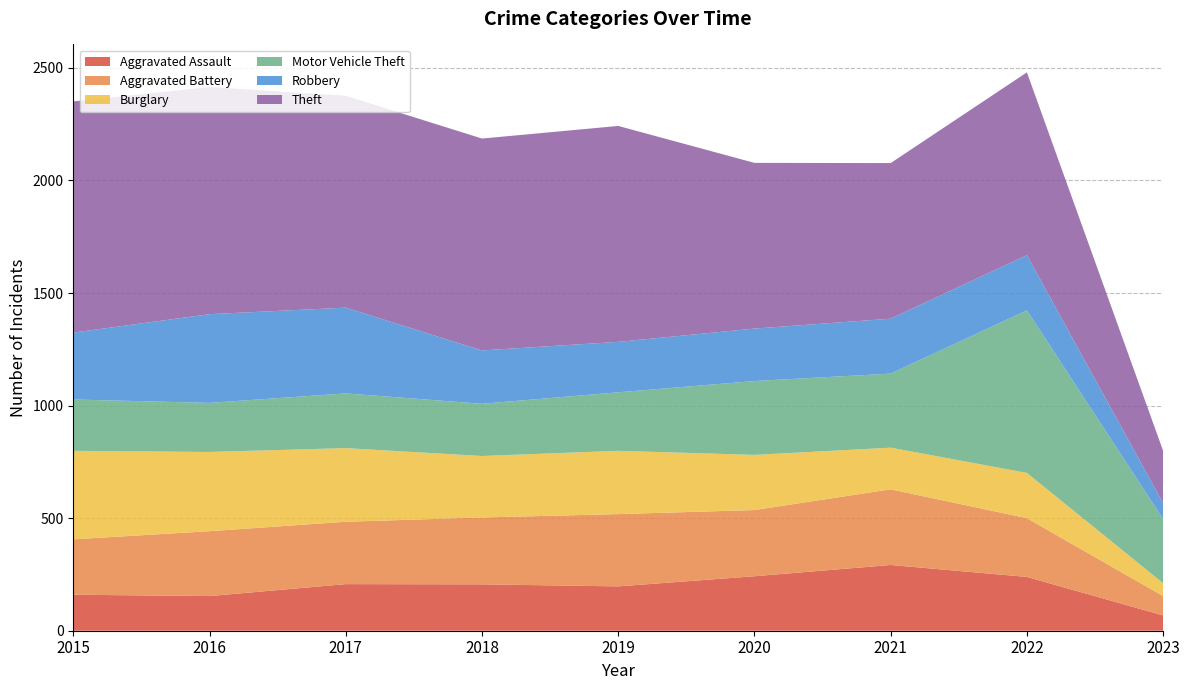

Reading right to left, transcribe all the data shown in this chart.

Aggravated Assault: 2023=68	2022=239	2021=292	2020=242	2019=197	2018=206	2017=207	2016=154	2015=160
Aggravated Battery: 2023=86	2022=261	2021=336	2020=294	2019=321	2018=297	2017=277	2016=288	2015=246
Burglary: 2023=57	2022=201	2021=185	2020=245	2019=281	2018=273	2017=327	2016=352	2015=393
Motor Vehicle Theft: 2023=285	2022=722	2021=329	2020=328	2019=260	2018=232	2017=243	2016=218	2015=228
Robbery: 2023=71	2022=245	2021=244	2020=233	2019=224	2018=237	2017=381	2016=394	2015=297
Theft: 2023=232	2022=812	2021=691	2020=736	2019=959	2018=941	2017=941	2016=1009	2015=1027